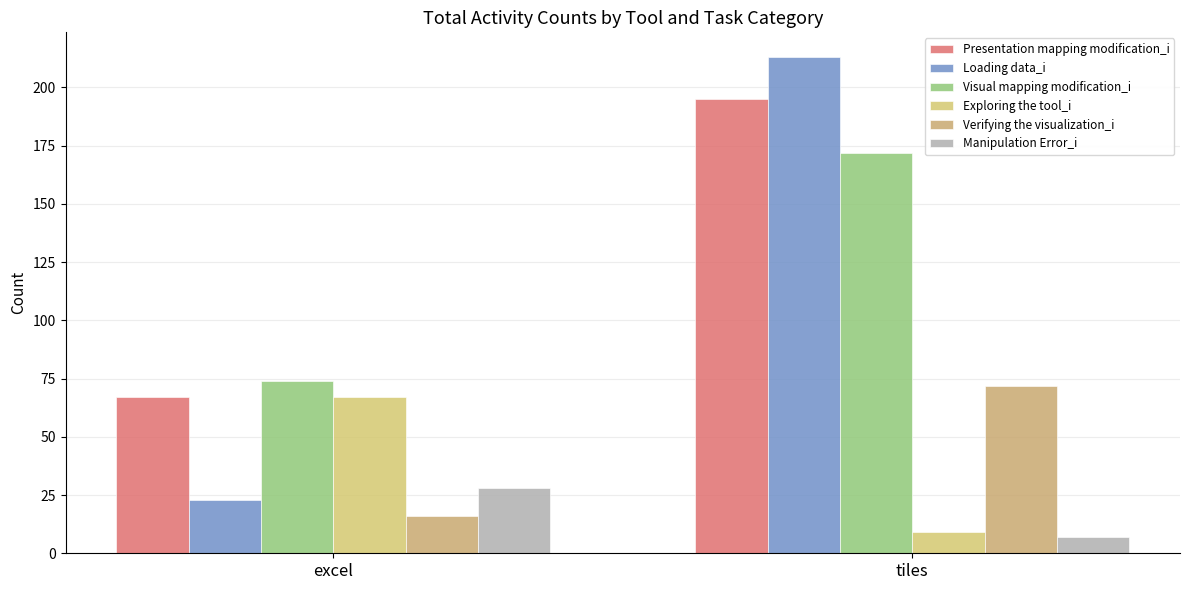

What is the sum of all Loading data_i values?

236